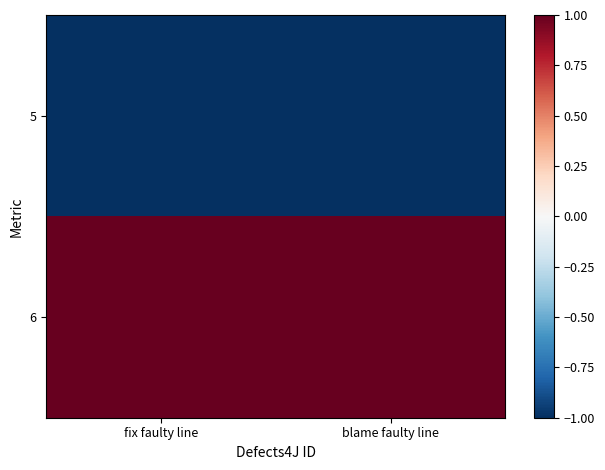

Rank the series at fix faulty line from highest to lowest value.

6, 5